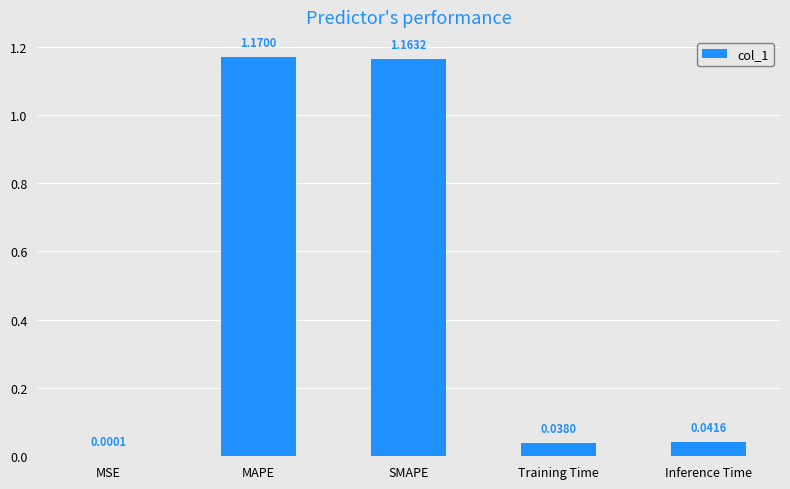

What is the difference between the values at Inference Time and MAPE?

1.1